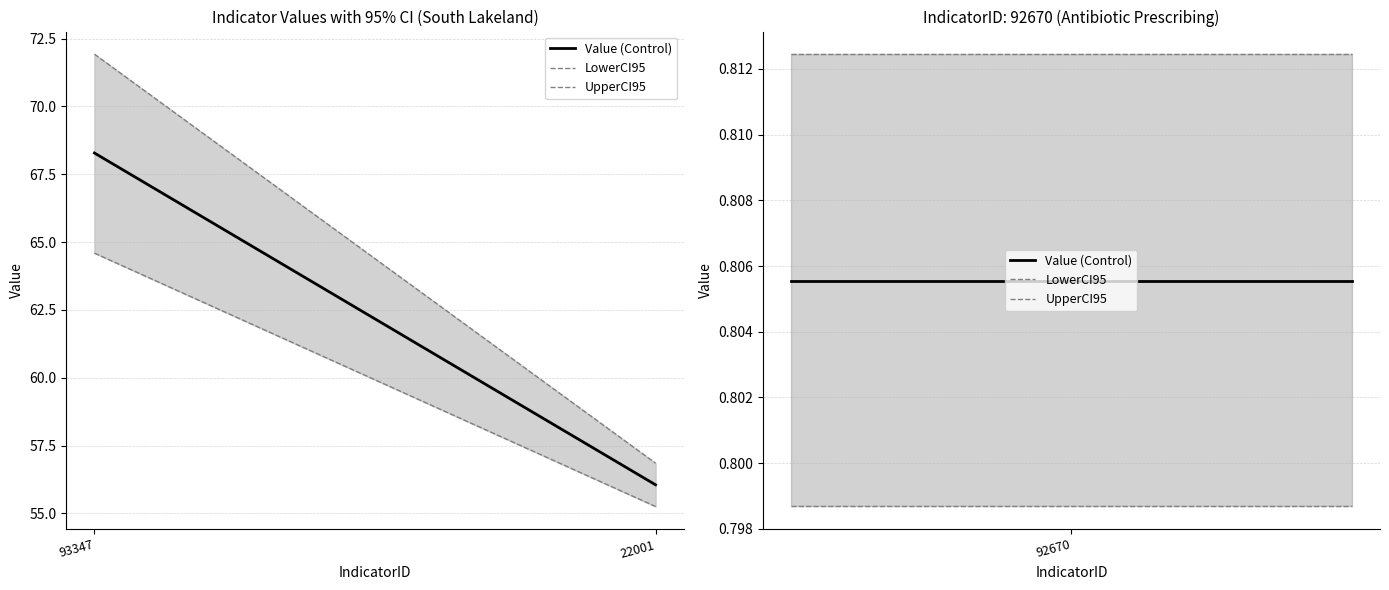

What is the lowest value of the UpperCI95 series?

0.8